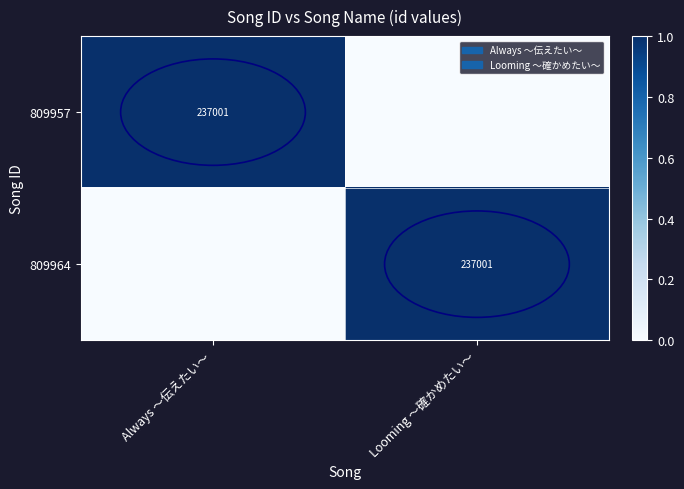

Is it true that 809964 equals 237001 at Looming ～確かめたい～?

True